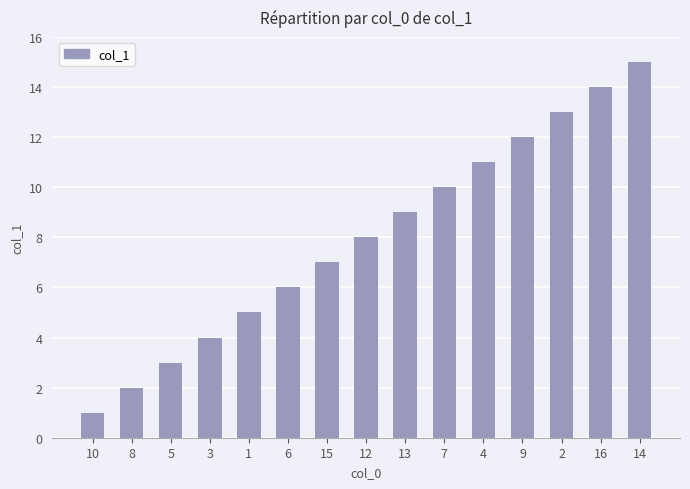

Rank the categories by value from highest to lowest.

14, 16, 2, 9, 4, 7, 13, 12, 15, 6, 1, 3, 5, 8, 10